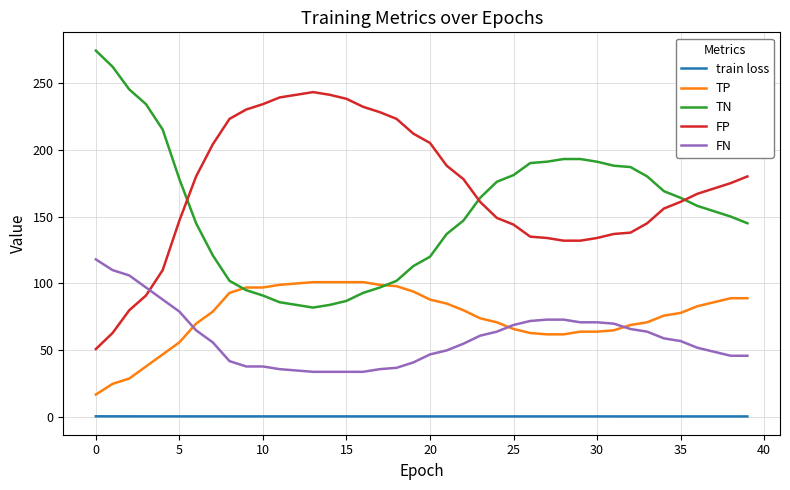

Rank the series by their maximum value, from highest to lowest.

TN, FP, FN, TP, train loss